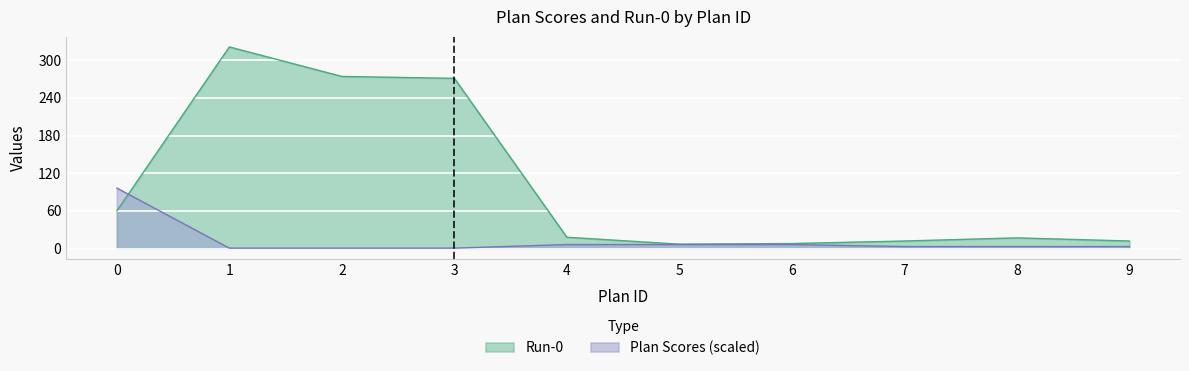

How many values in the Run-0 series exceed 18?

4